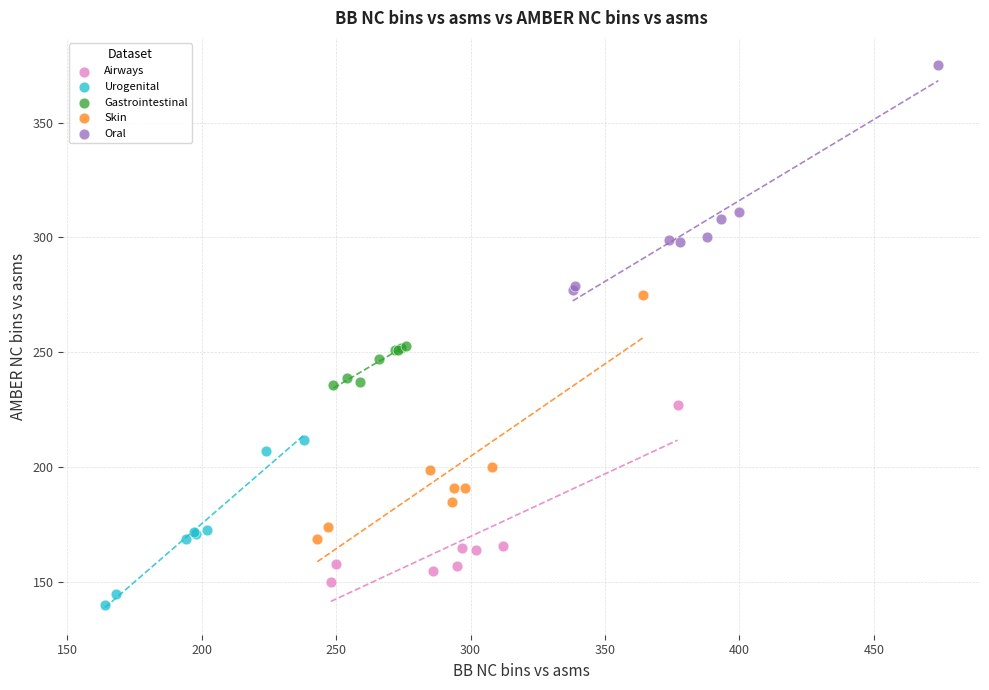

Which series has the widest spread of Y values?

Skin